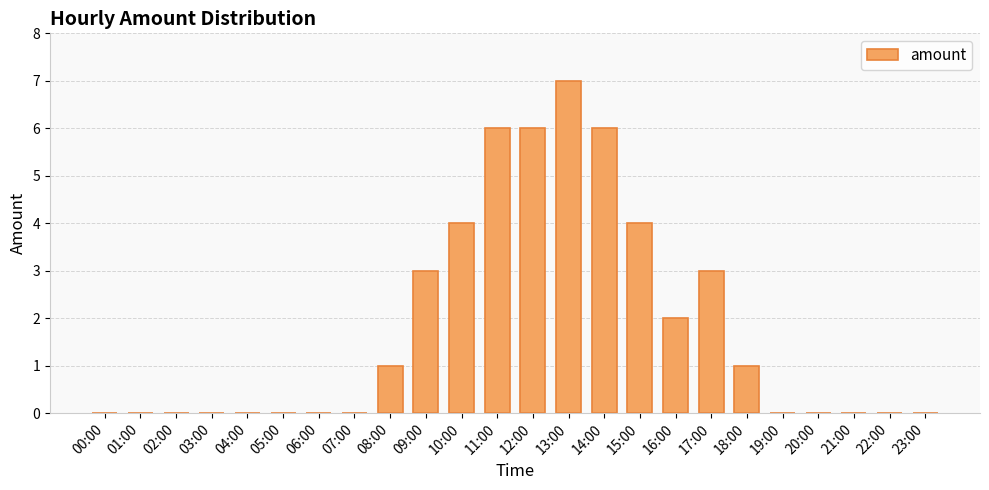

What is the sum of all values?

43